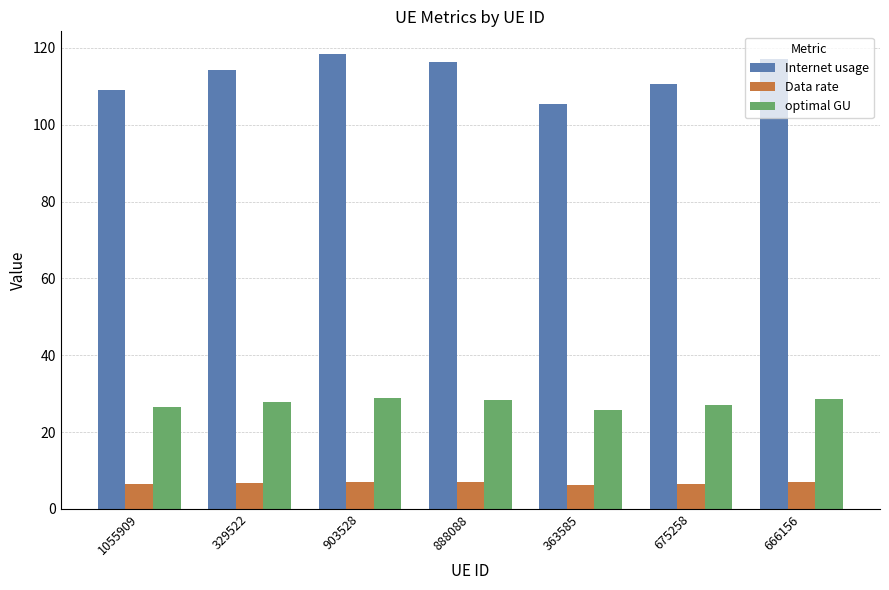

What is the difference between the highest and lowest values at 903528?

111.4